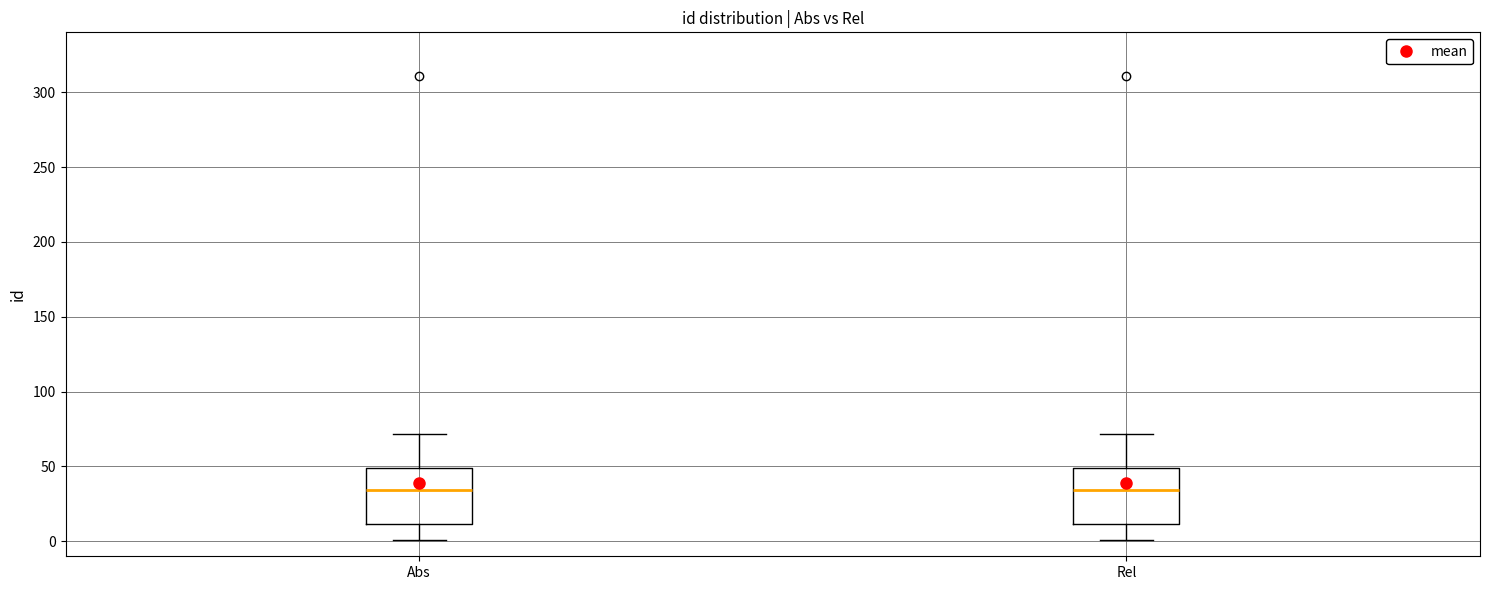

Reading left to right, read every box against the y-axis: the position of its median line, the range the box covers, and the ends of its whiskers. The values are not printed on the chart, so give them approximately, as read against the axis.

Abs: median 35, box 10 to 50, whiskers 0 to 70
Rel: median 35, box 10 to 50, whiskers 0 to 70